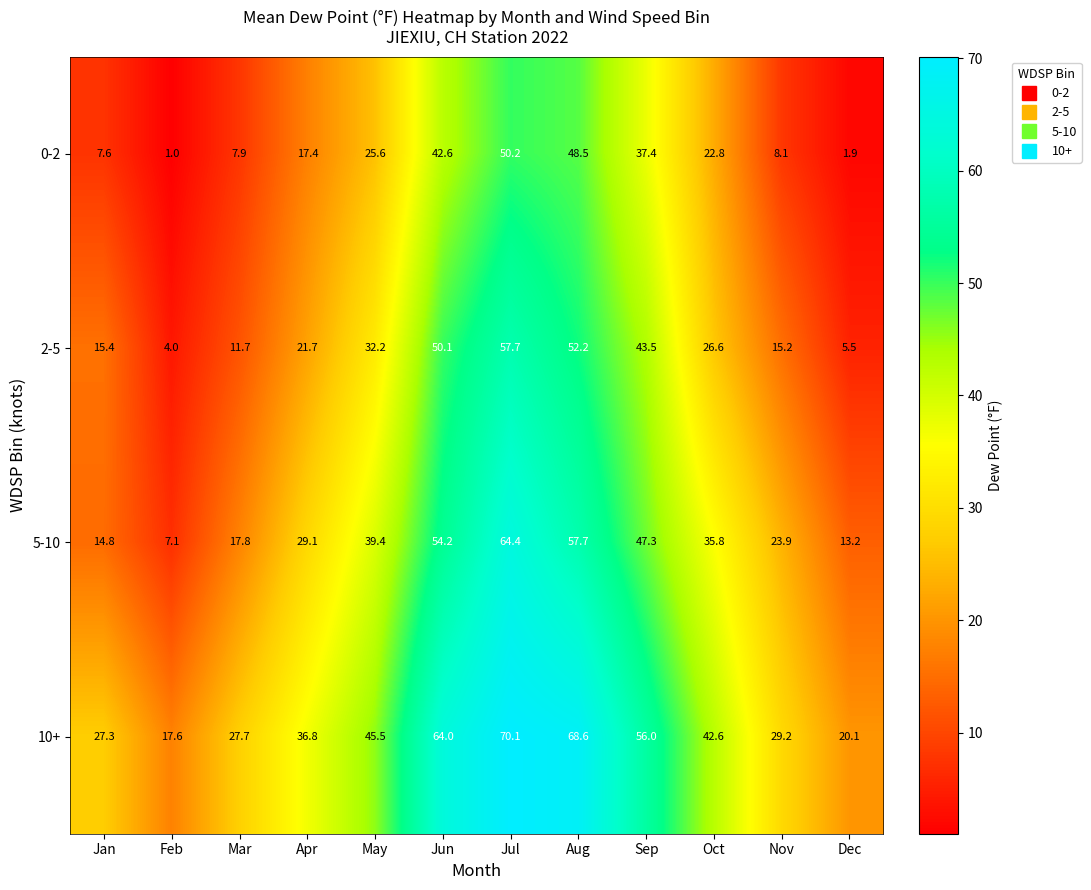

Which series has the widest spread of values?

5-10